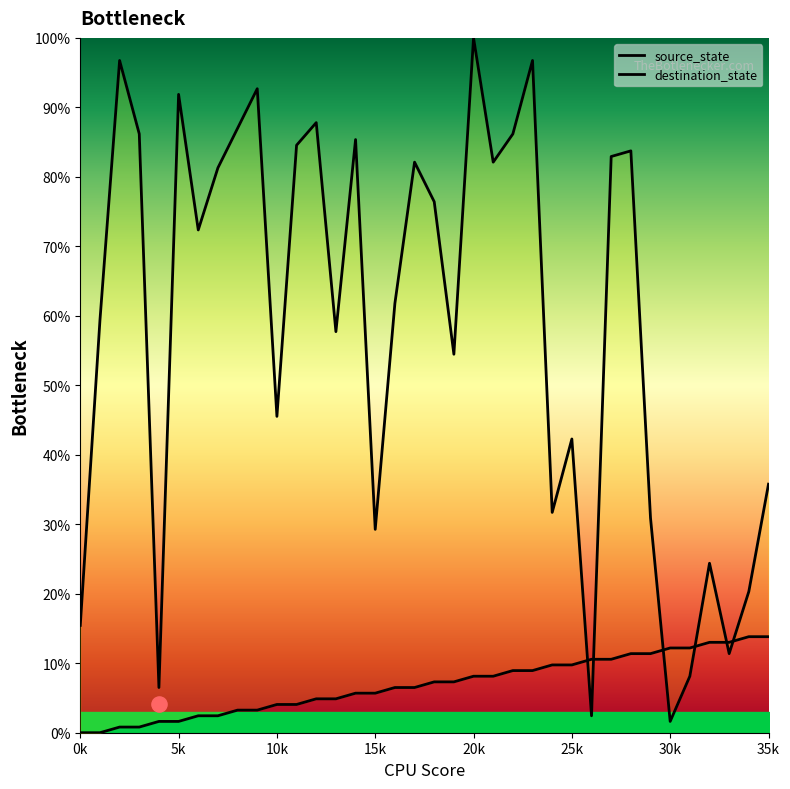

What are all the series names shown in the legend?

source_state, destination_state